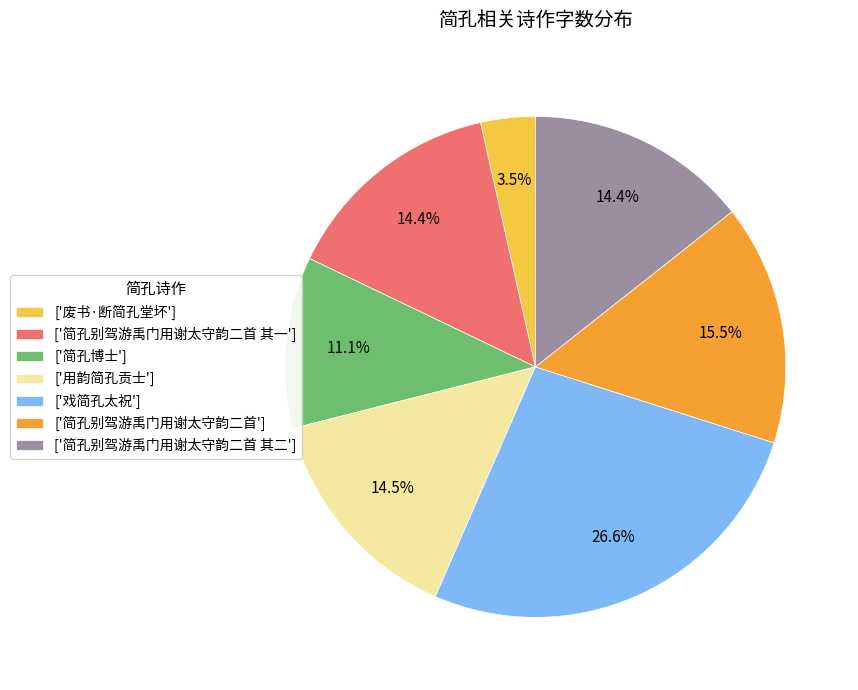

Does any single category account for the majority?

No